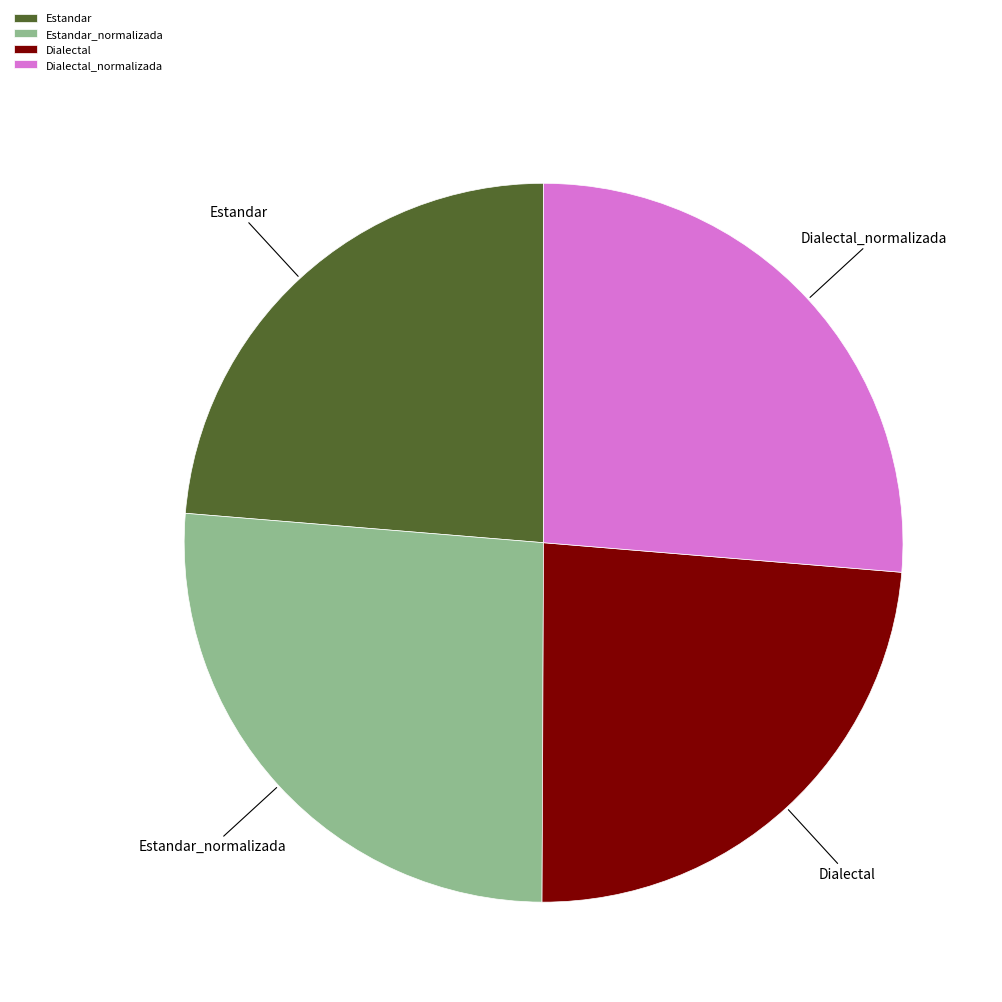

Is it true that Dialectal_normalizada is 32% of the pie?

False